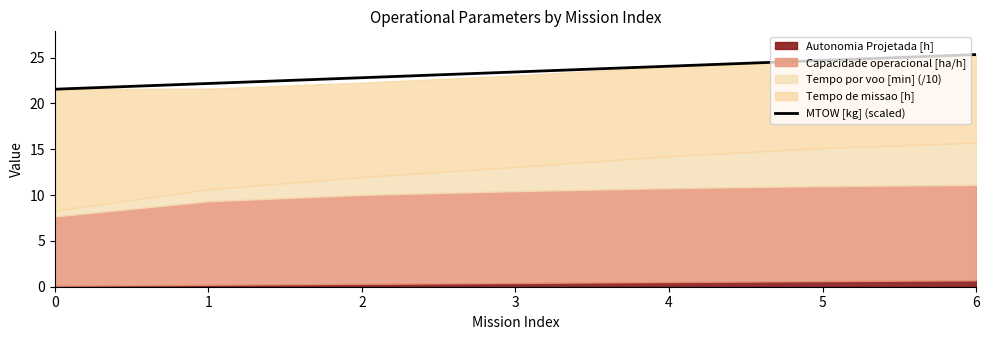

Reading left to right, what are all the values shown in this chart?

0=21.6	1=22.2	2=22.8	3=23.4	4=24.1	5=24.7	6=25.3